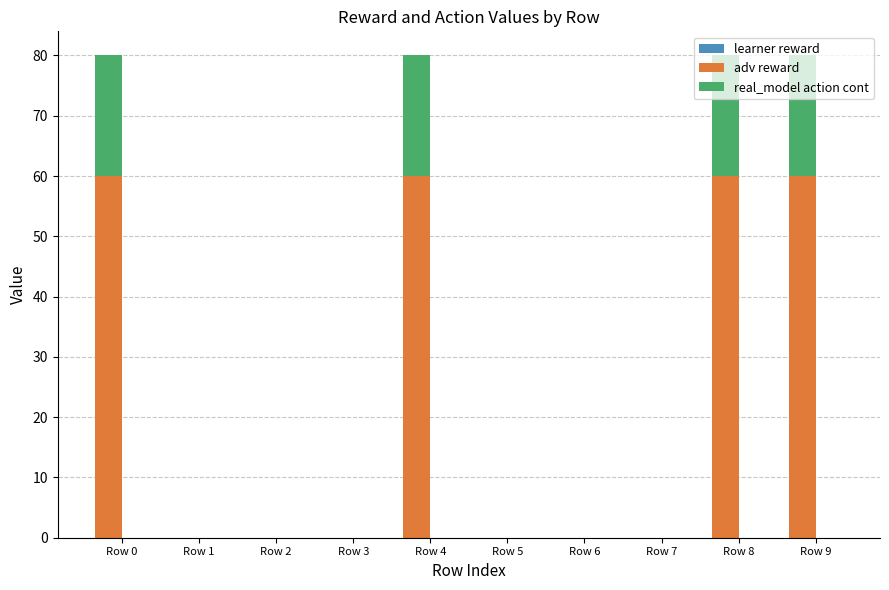

How many bars are there in each group?

2